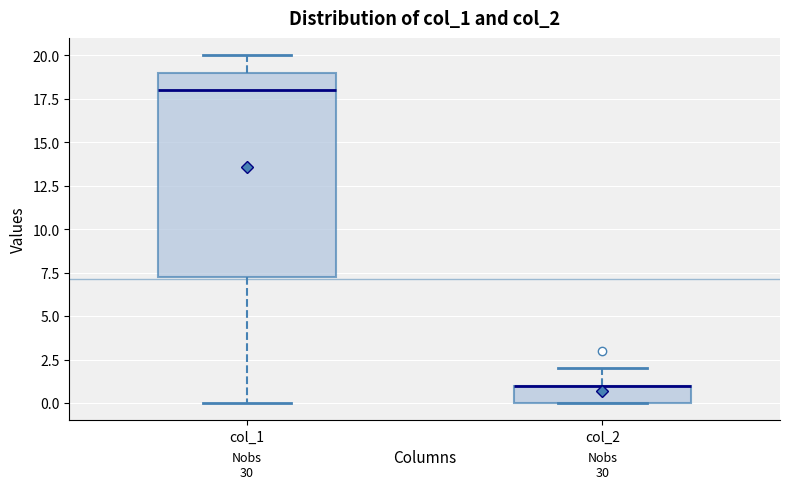

Reading left to right, read every box against the y-axis: the position of its median line, the range the box covers, and the ends of its whiskers. The values are not printed on the chart, so give them approximately, as read against the axis.

col_1: median 18.0, box 7.5 to 19.0, whiskers 0.0 to 20.0
col_2: median 1.0 (drawn on the box's upper edge), box 0.0 to 1.0, whiskers 0.0 to 2.0